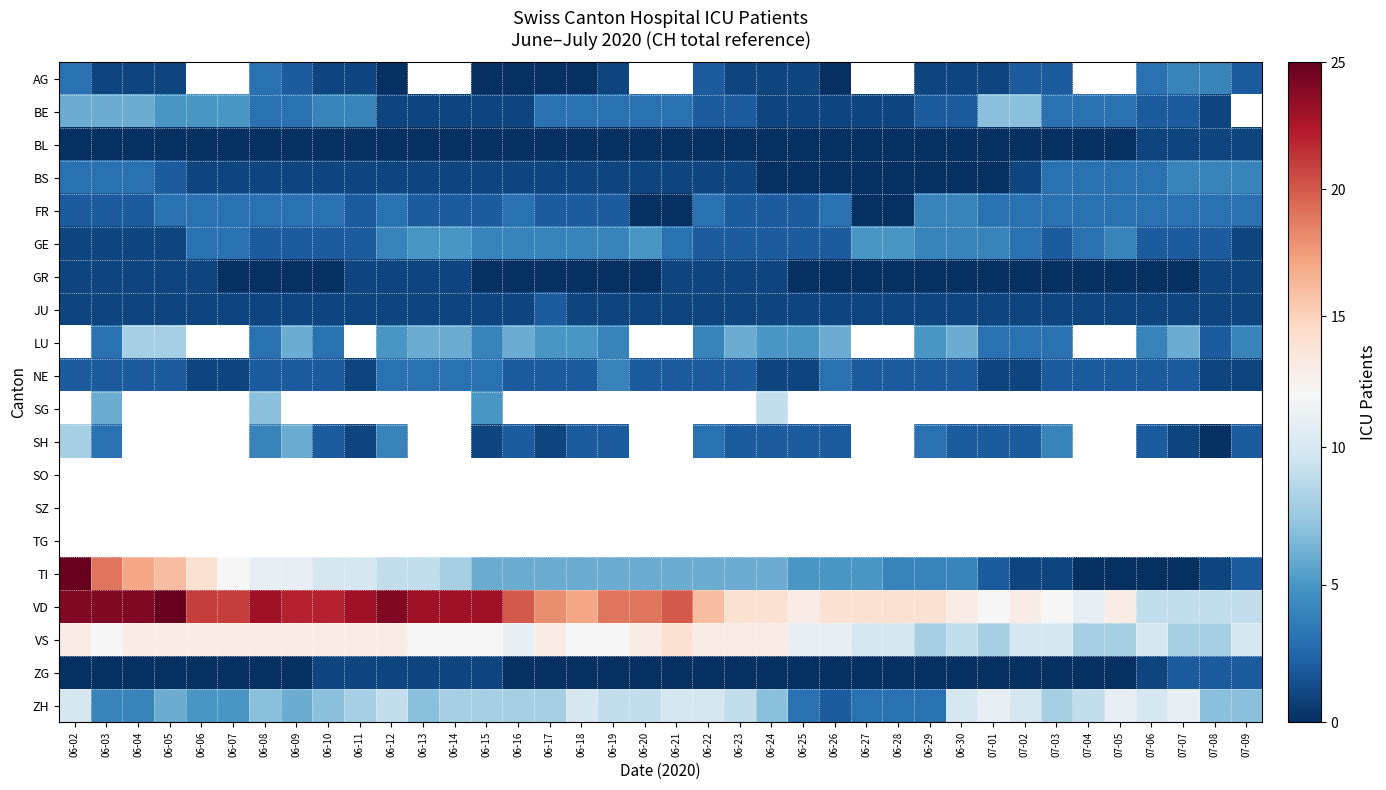

The value of VS at 06-22 is 17.8. True or false?

False